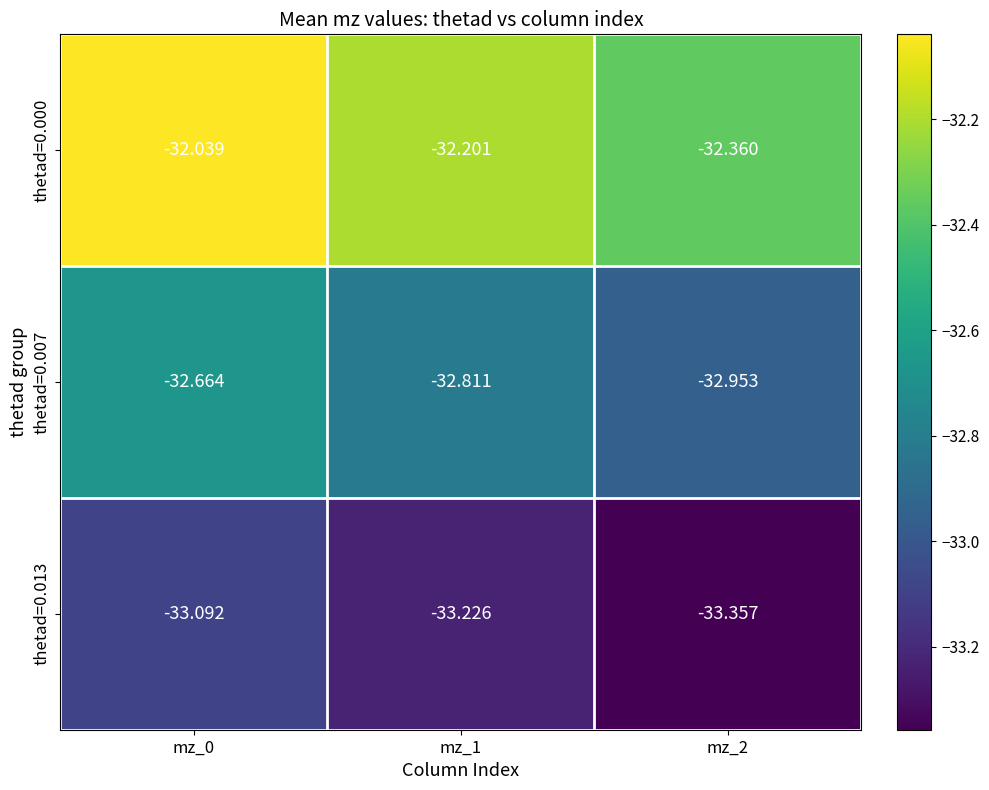

How many series are shown in this chart?

3